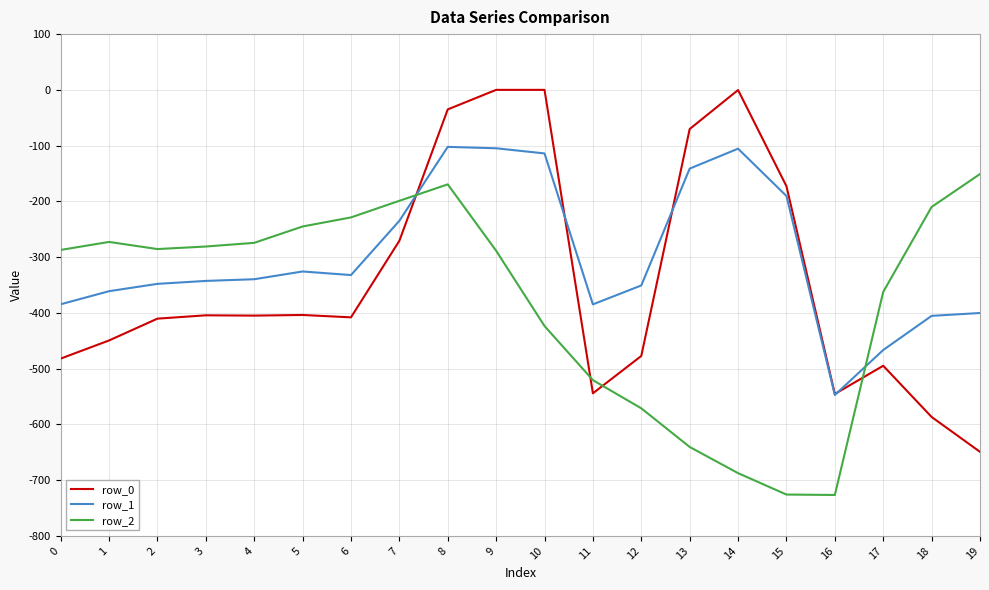

Which series has the largest total across all categories?

row_1